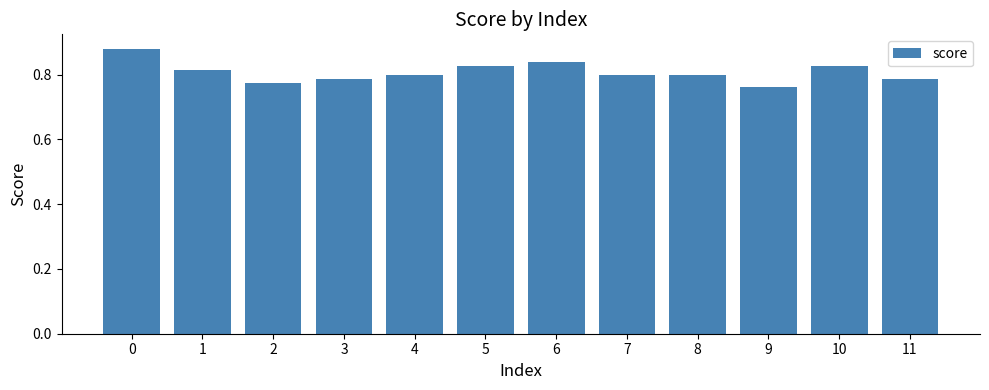

How many values are between 0 and 1?

12